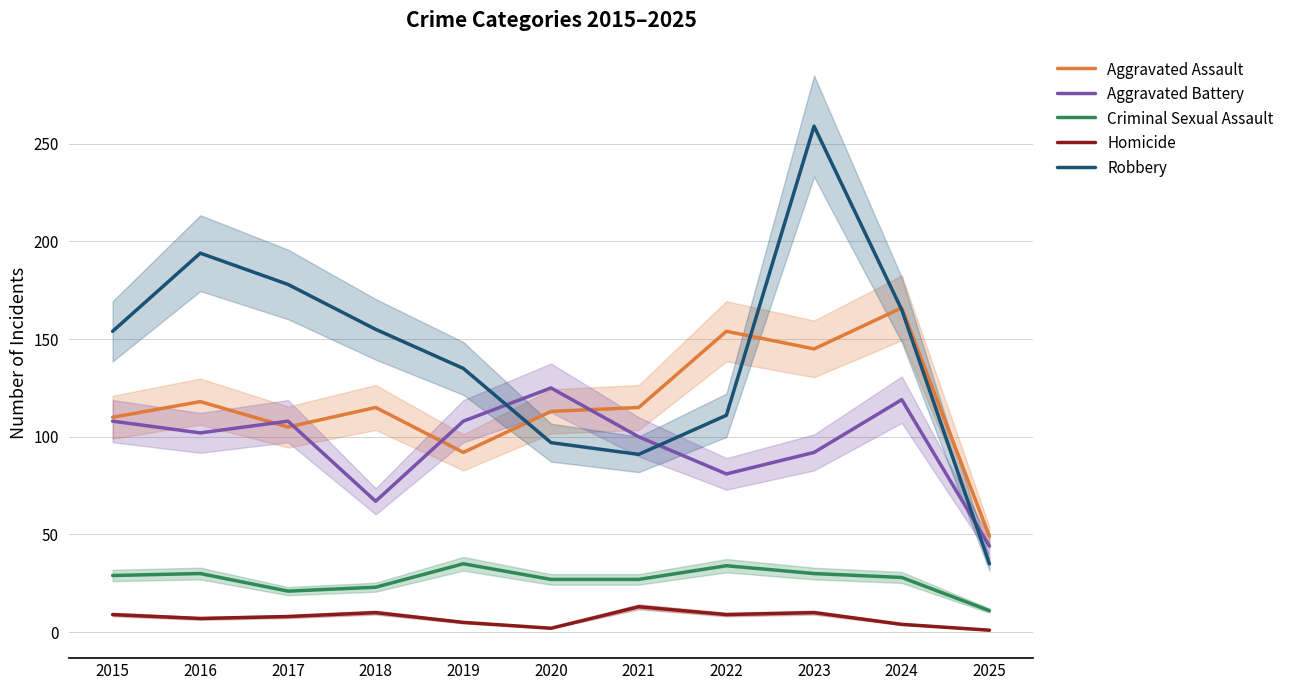

At which category does Robbery reach its first local peak?

2016